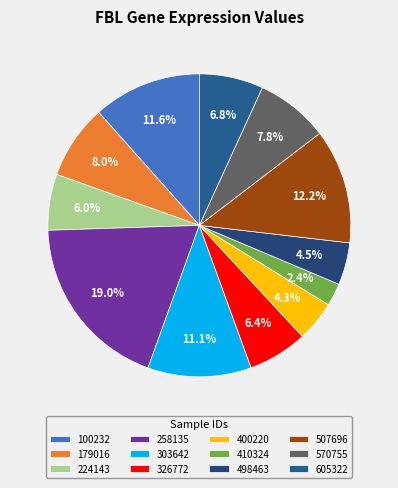

Rank the categories by value from lowest to highest.

410324, 400220, 498463, 224143, 326772, 605322, 570755, 179016, 303642, 100232, 507696, 258135